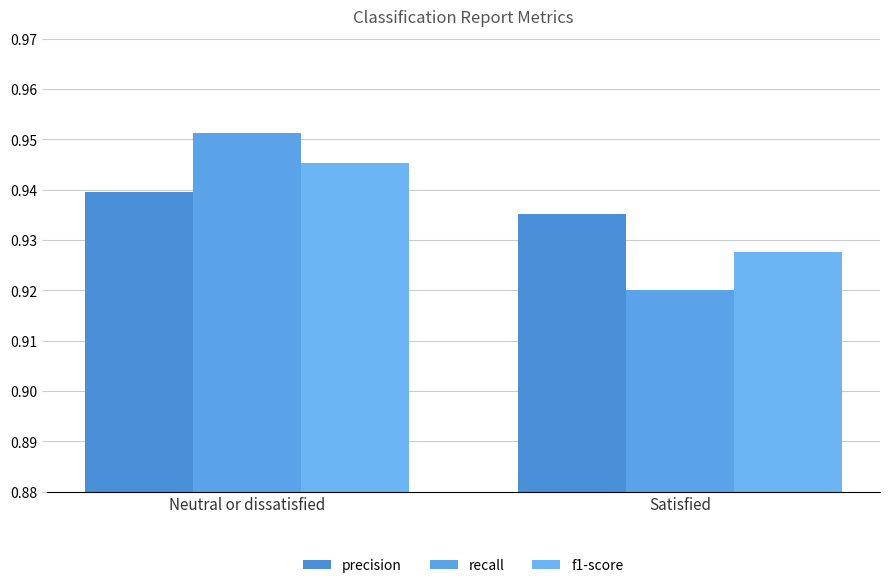

What are all the series names shown in the legend?

precision, recall, f1-score